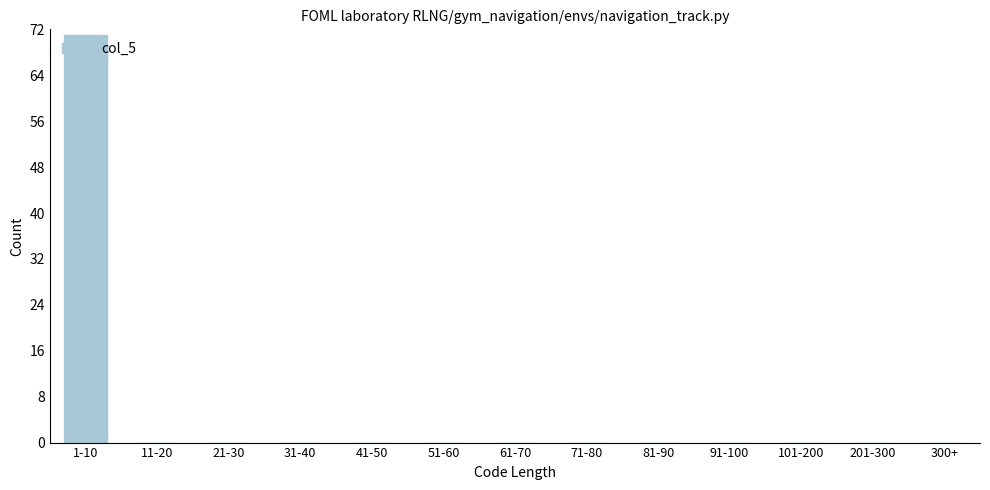

Reading left to right, list all the values displayed in this chart.

1-10=71	11-20=0	21-30=0	31-40=0	41-50=0	51-60=0	61-70=0	71-80=0	81-90=0	91-100=0	101-200=0	201-300=0	300+=0